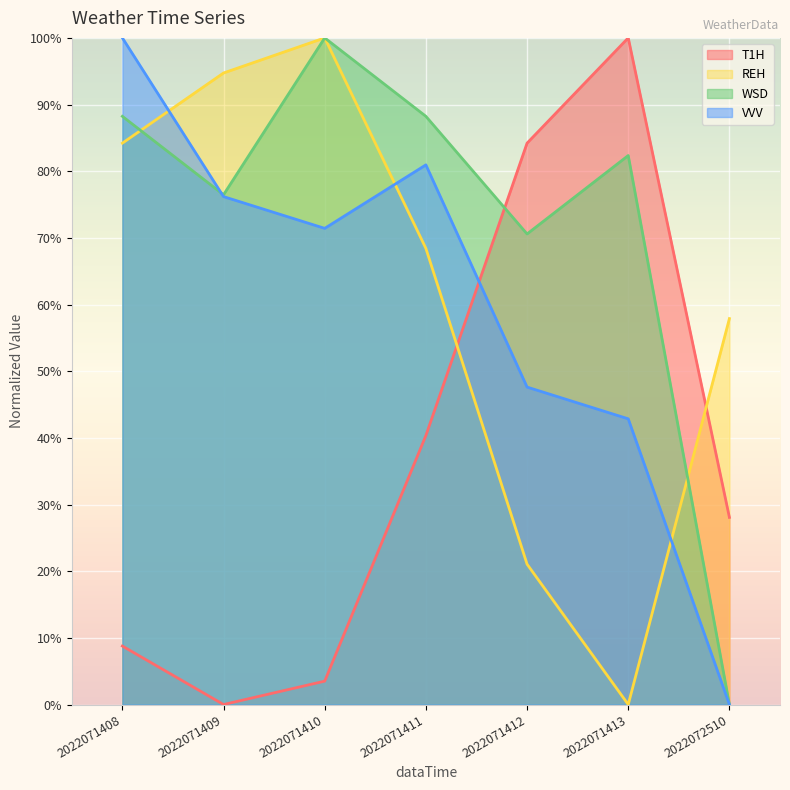

What is the difference between the T1H values at 2022072510 and 2022071413?

0.7